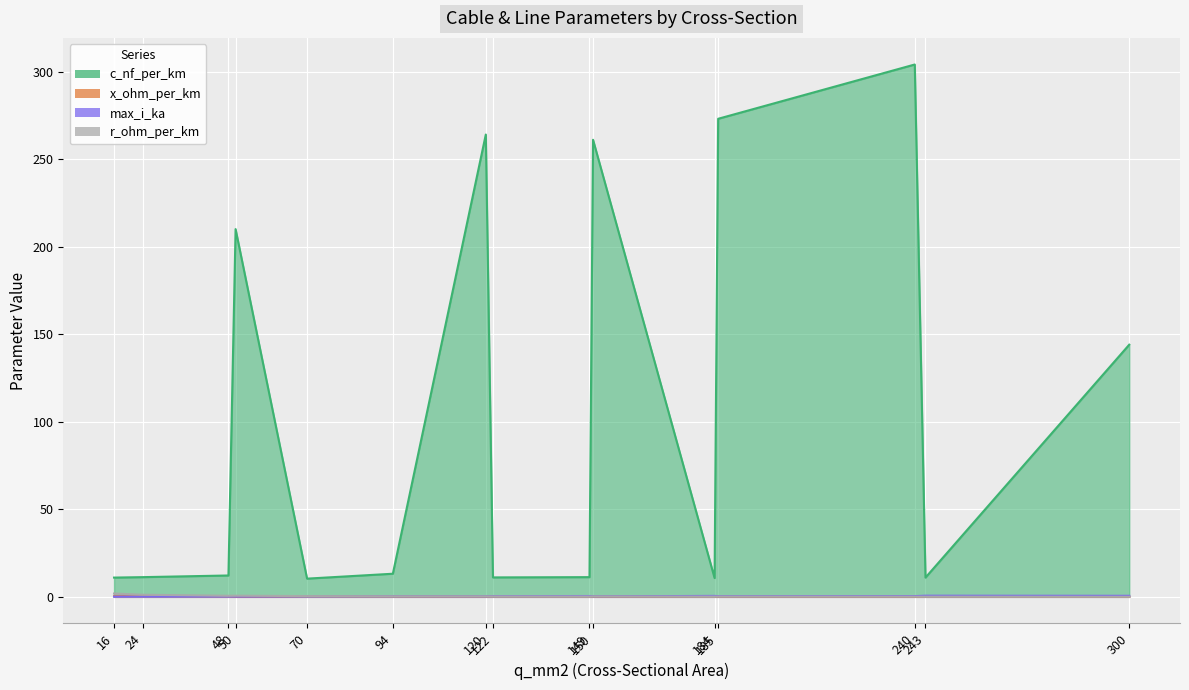

The c_nf_per_km series shows 440.5 at 150. True or false?

False